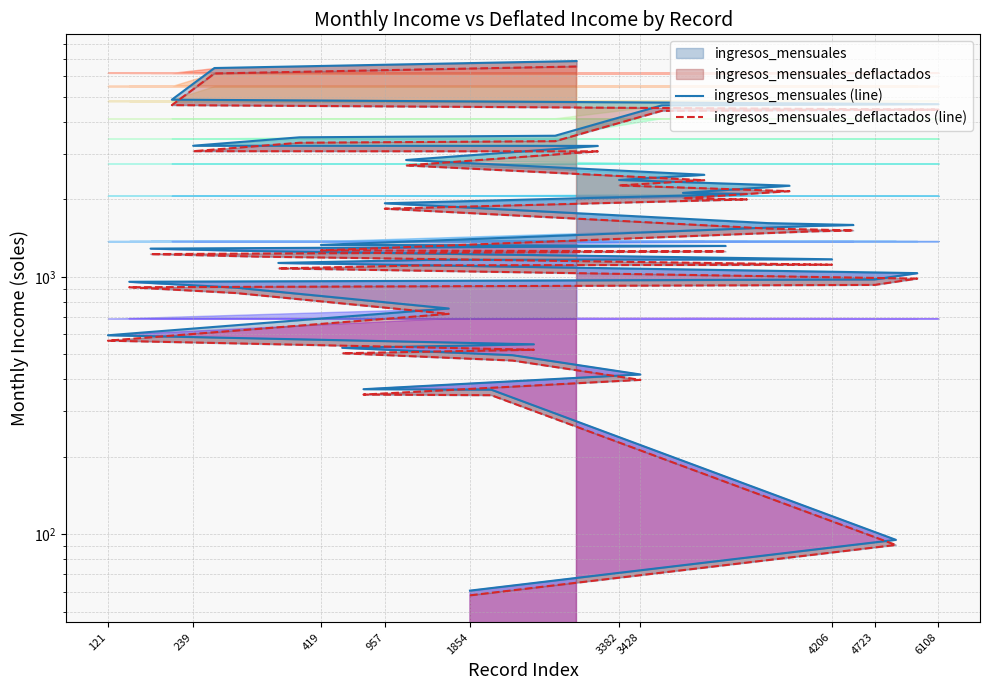

Which series has the widest spread of values?

ingresos_mensuales (line)